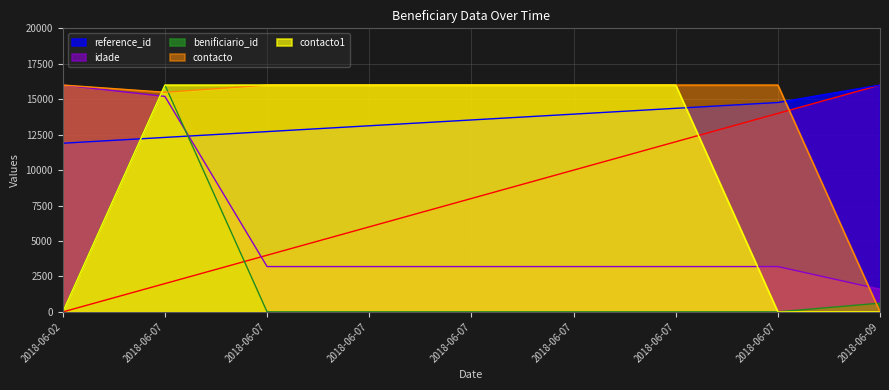

List the series in order of their peak value, highest first.

_NúmLinha, reference_id, idade, benificiario_id, contacto, contacto1